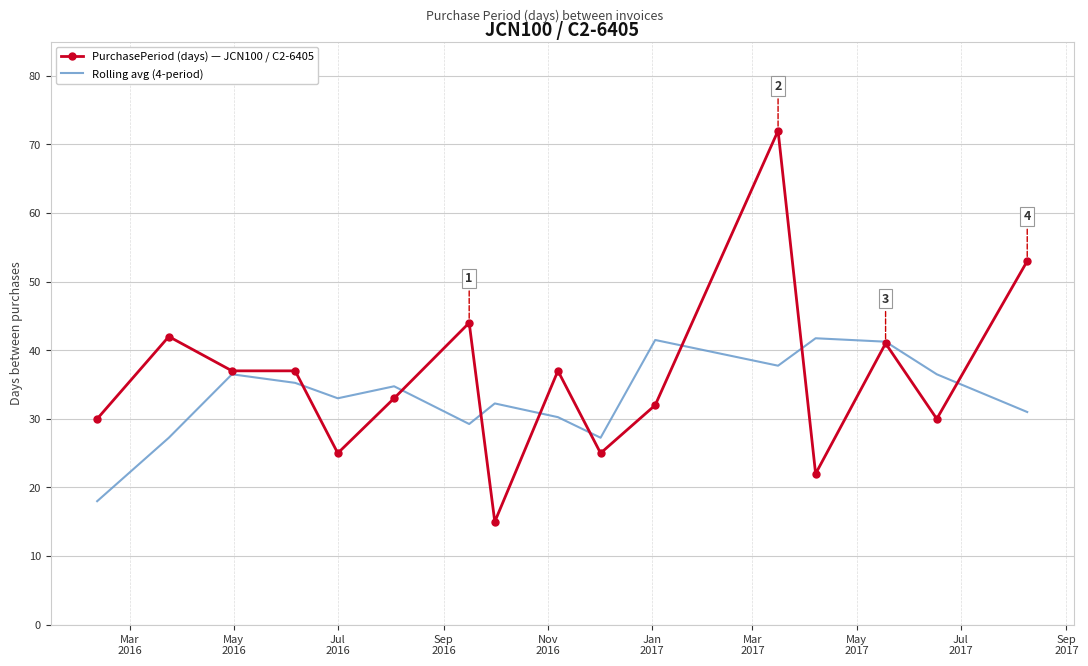

What is the greatest value displayed?

72.0